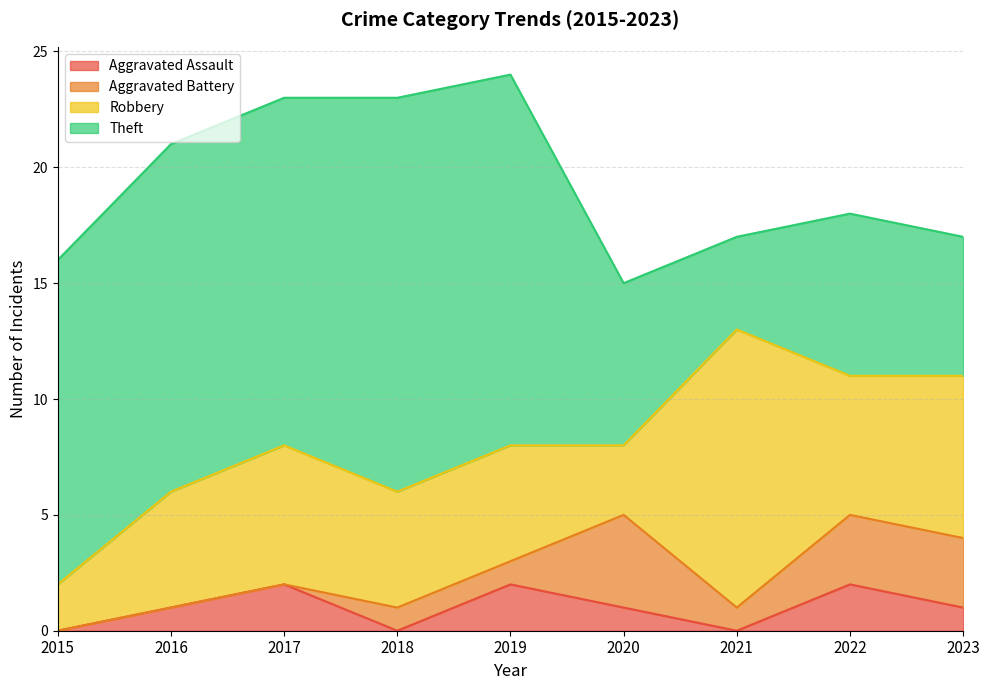

Is it true that Robbery equals 9 at 2016?

False